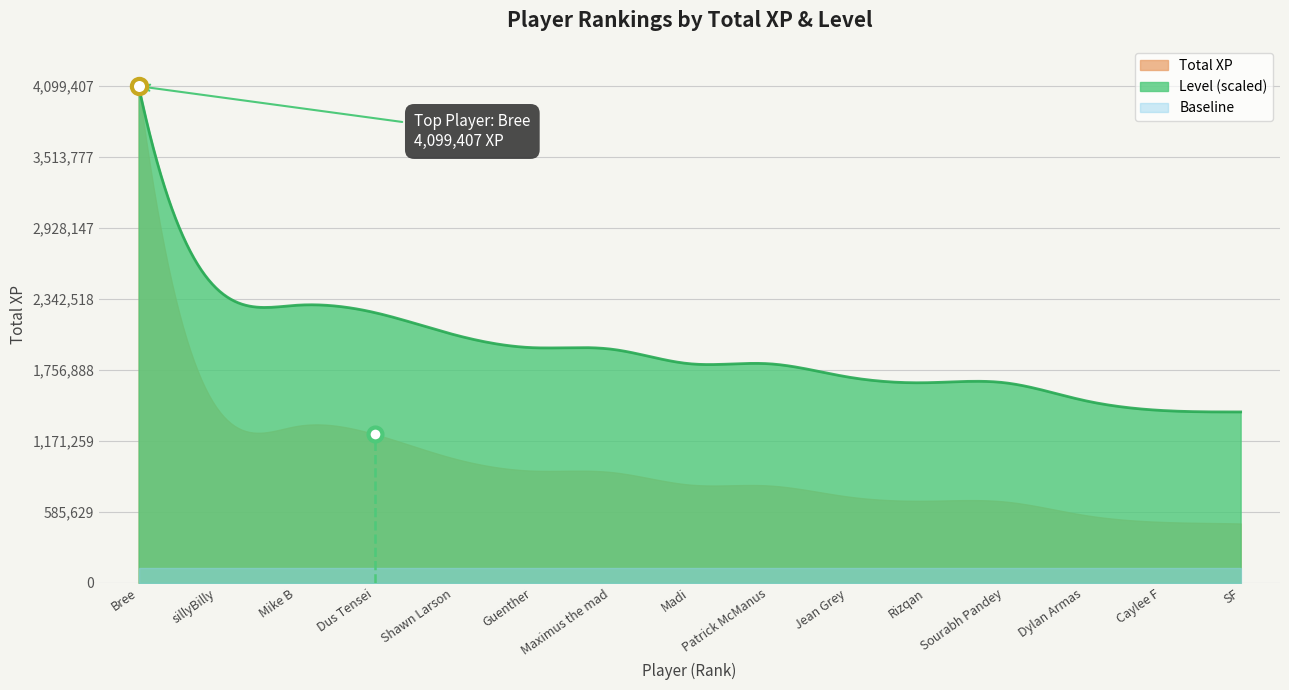

At how many categories does at least one series exceed 3101114?

1